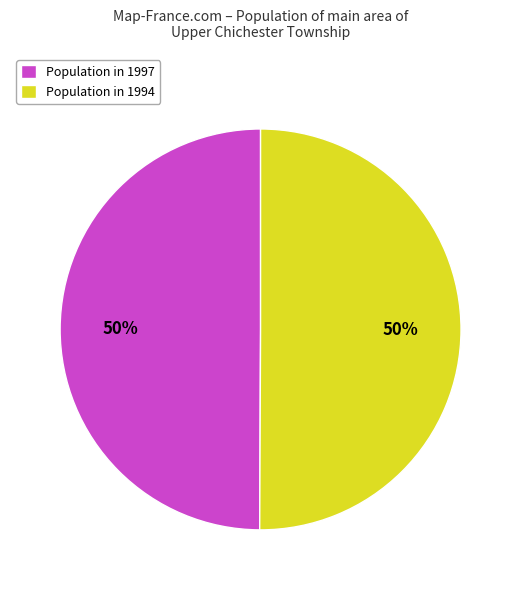

Is the sum of Population in 1994 and Population in 1997 greater than half?

Yes